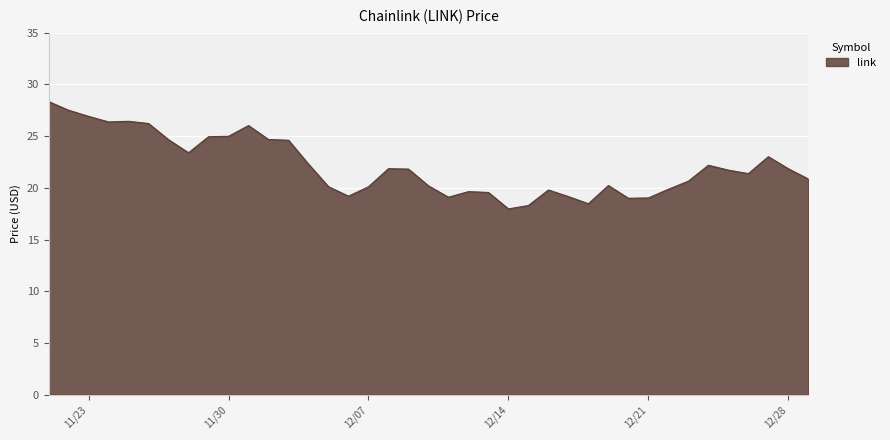

How many data points are above 21?

22